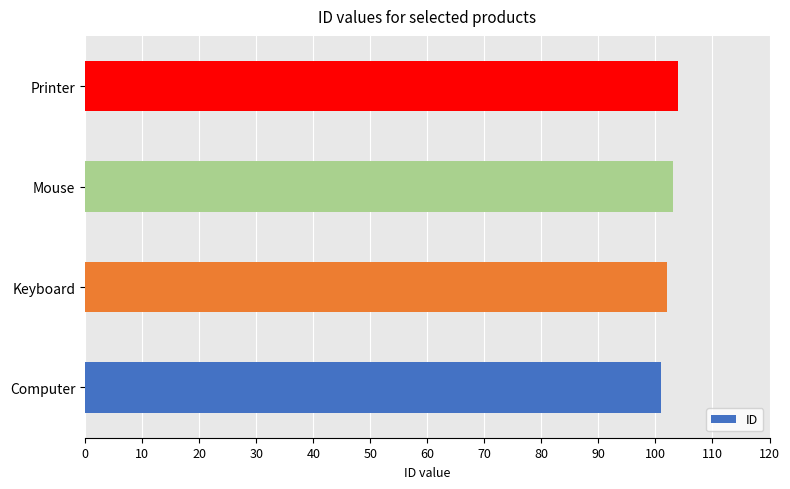

Count the number of categories in the chart.

4